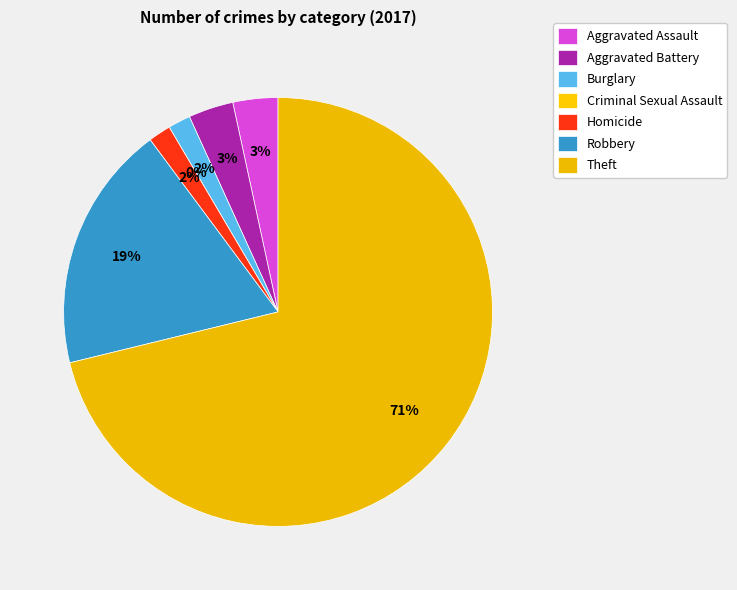

What is the change in value from Criminal Sexual Assault to Homicide?

+1